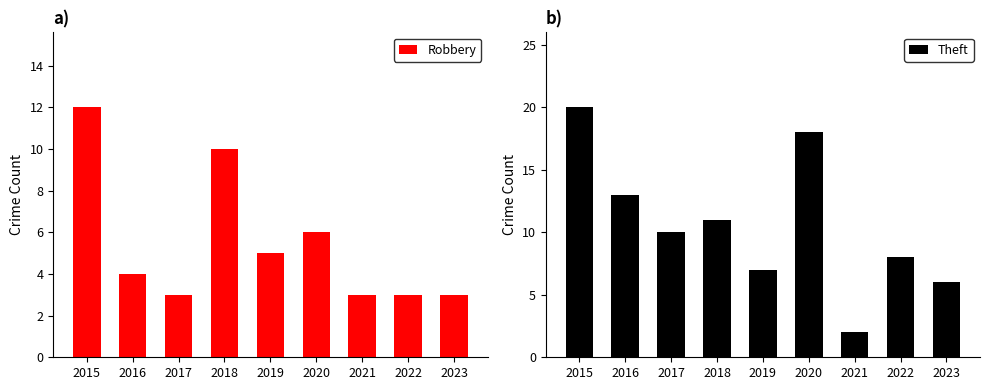

At which label is Robbery closest to 7?

2020